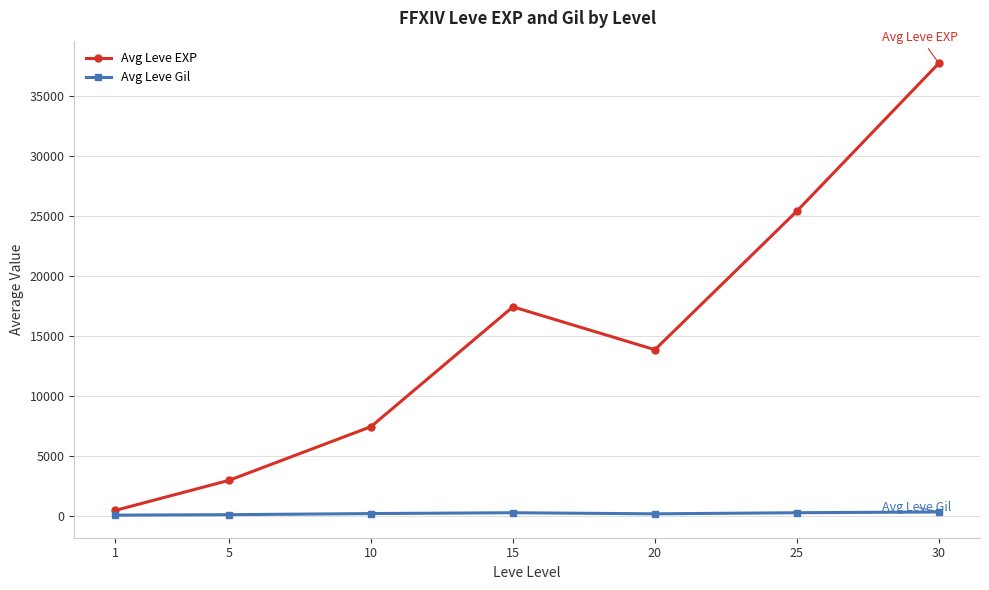

At which label does Avg Leve Gil first exceed 242?

10